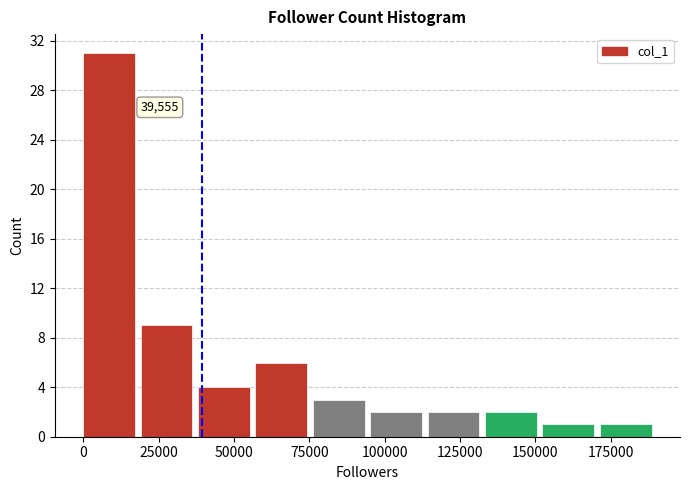

Around what value on the x-axis is the tallest bar? Give the approximate position of its centre, as read against the axis.

10000